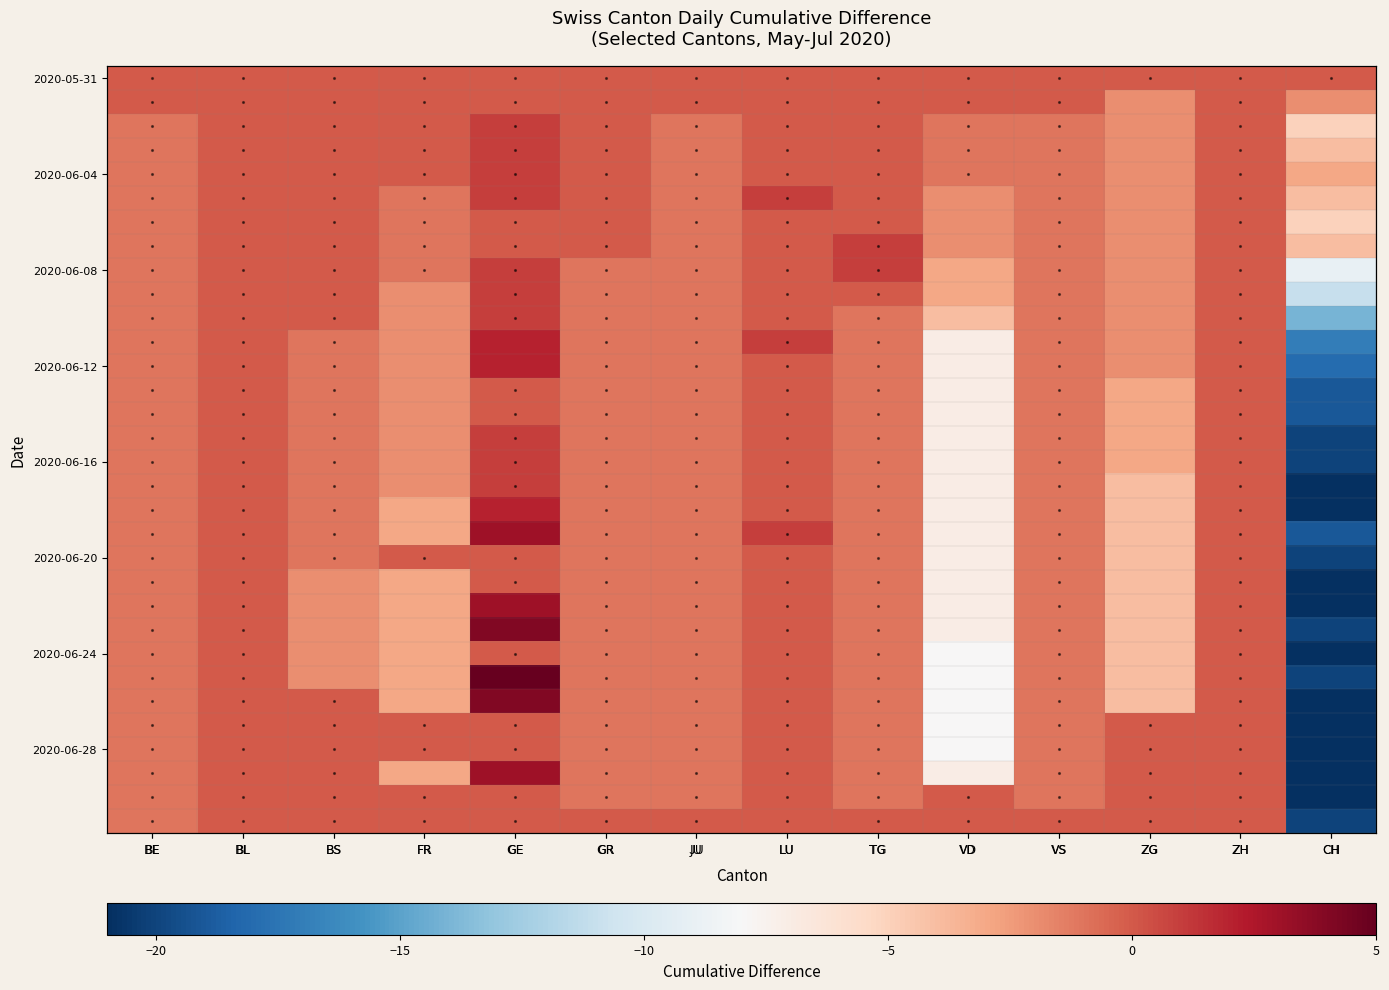

Which category has the lowest value across all series?

CH